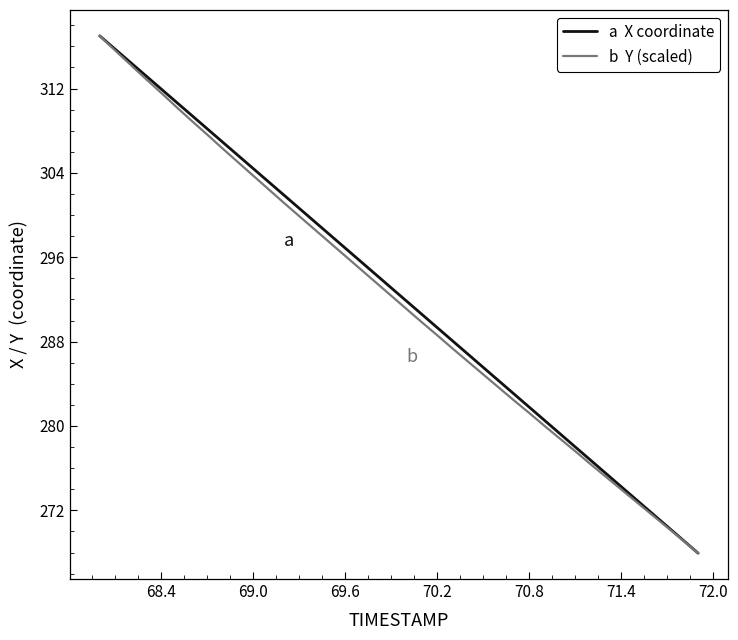

Does the chart display data point markers on the line(s)?

No